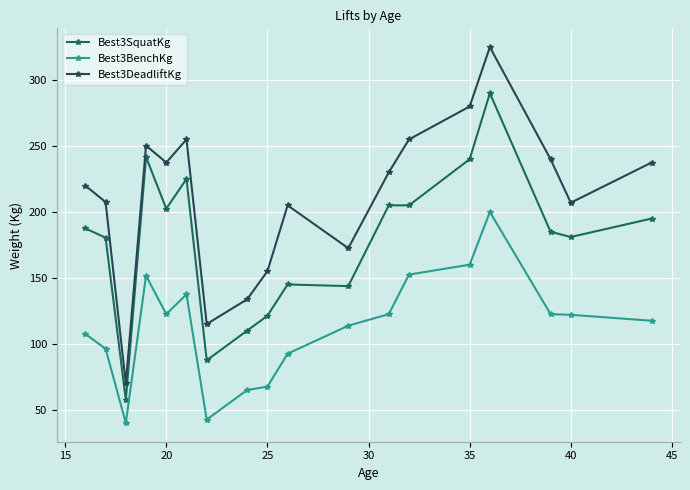

What is the difference between the maximum and minimum values in the Best3DeadliftKg series?

255.0